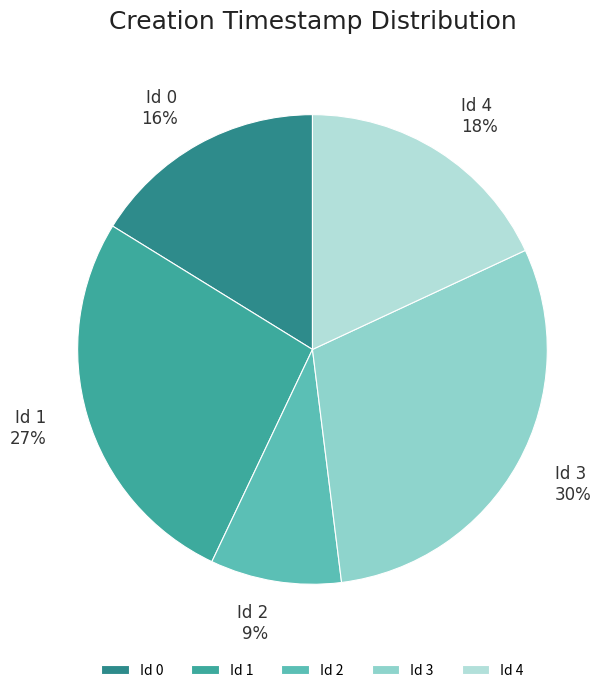

Which has a higher value, Id 1 or Id 2?

Id 1